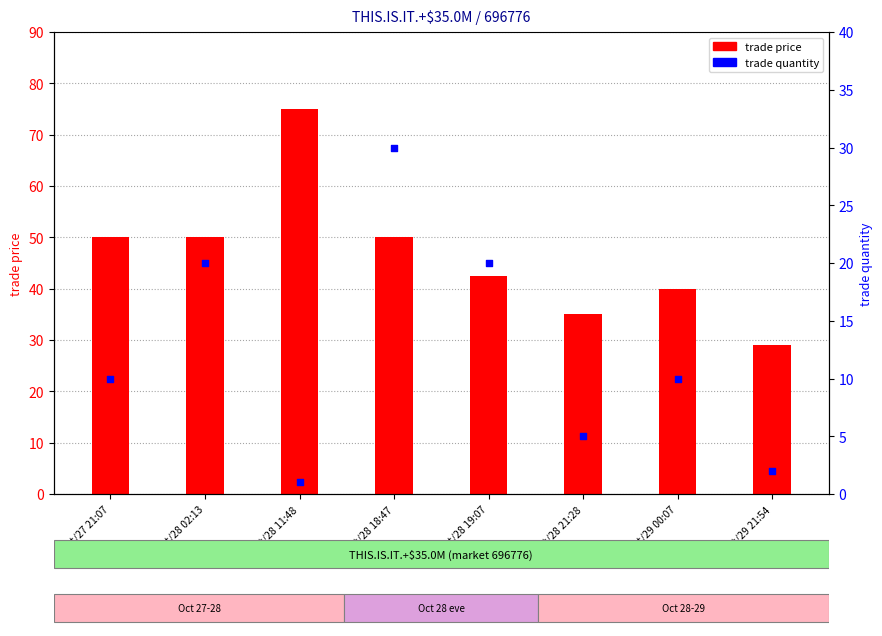

Is the value of trade quantity at Oct/28 02:13 greater than the value of trade price at Oct/27 21:07?

No